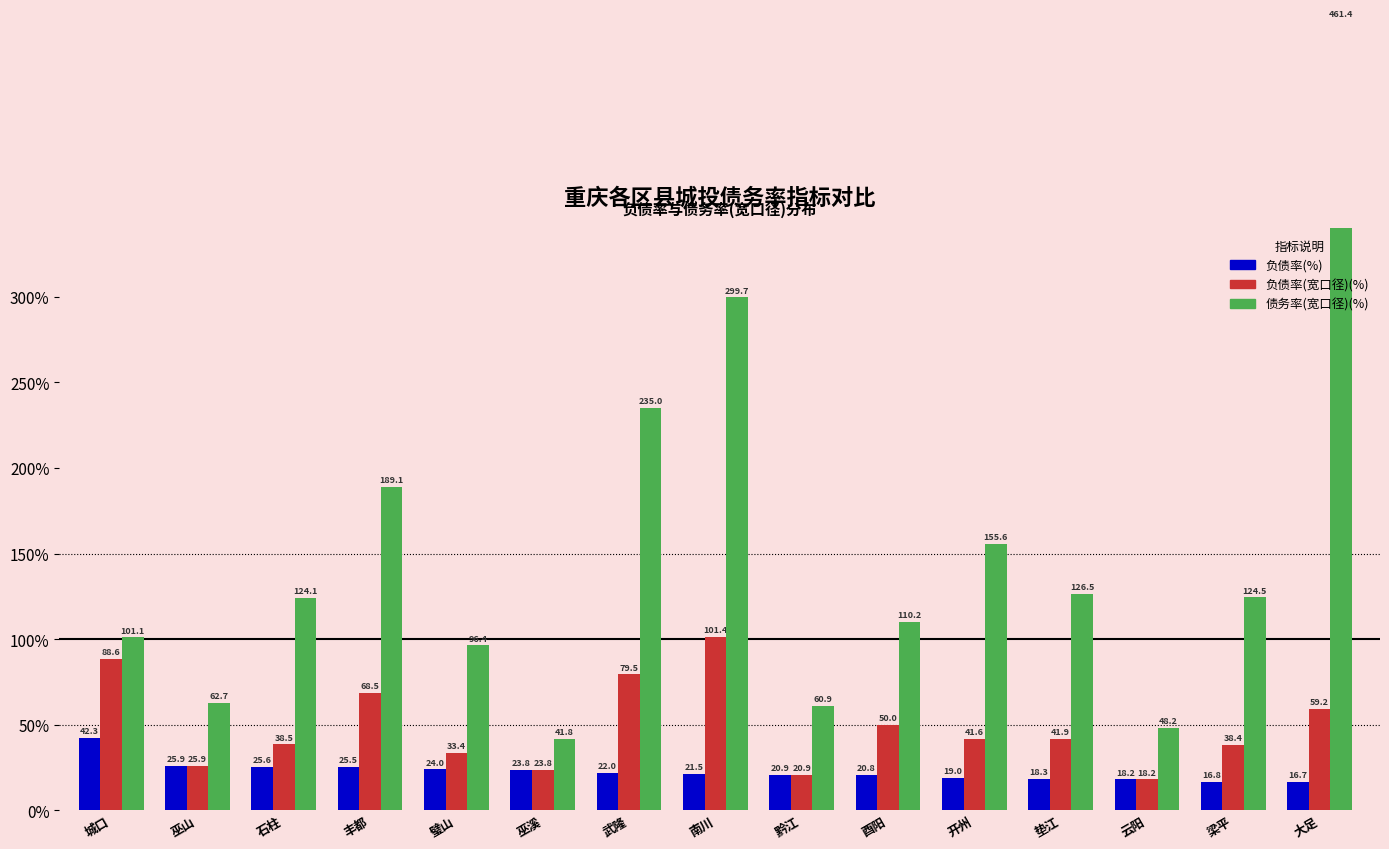

List the series in order of their overall mean, lowest first.

负债率(%), 负债率(宽口径)(%), 债务率(宽口径)(%)